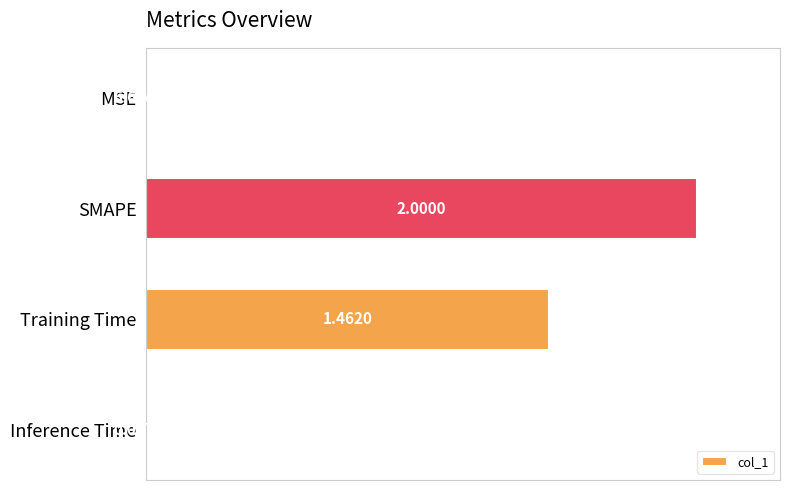

What is the maximum value shown in the chart?

1.0